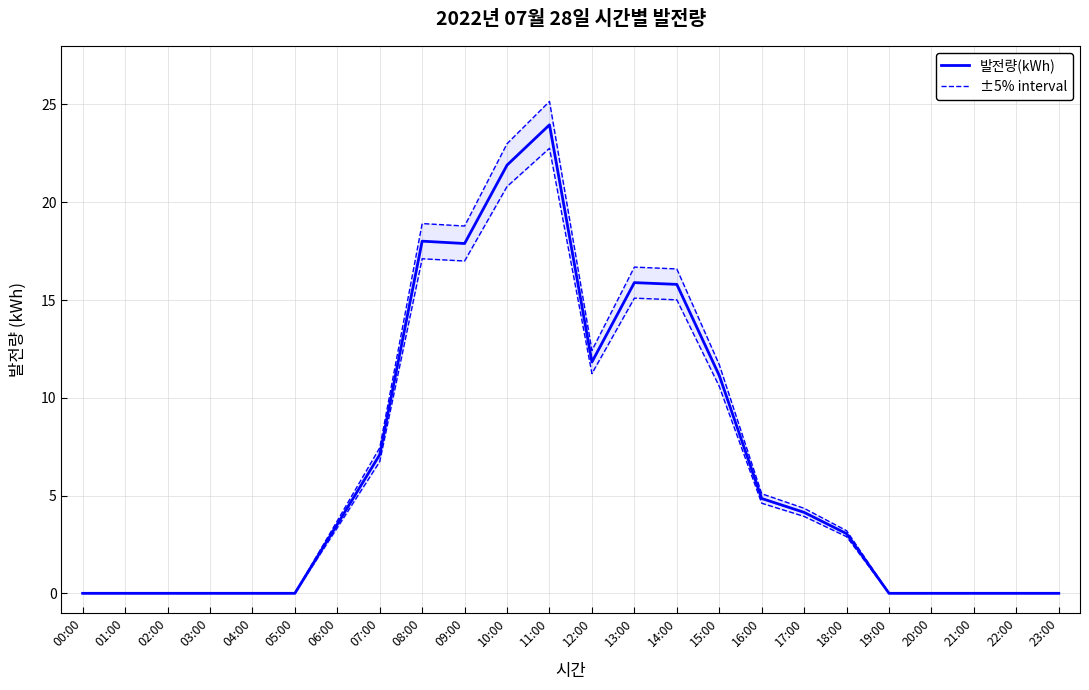

What are all the series names shown in the legend?

발전량(kWh), ±5% interval